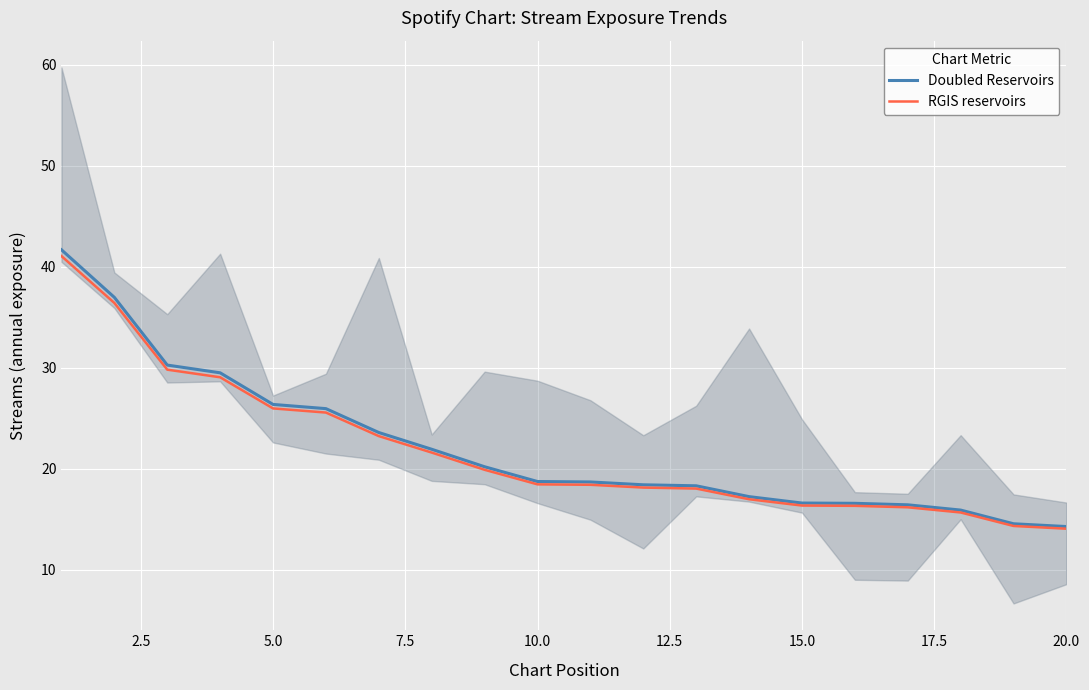

The Doubled Reservoirs series shows 40.4 at 5.0. True or false?

False